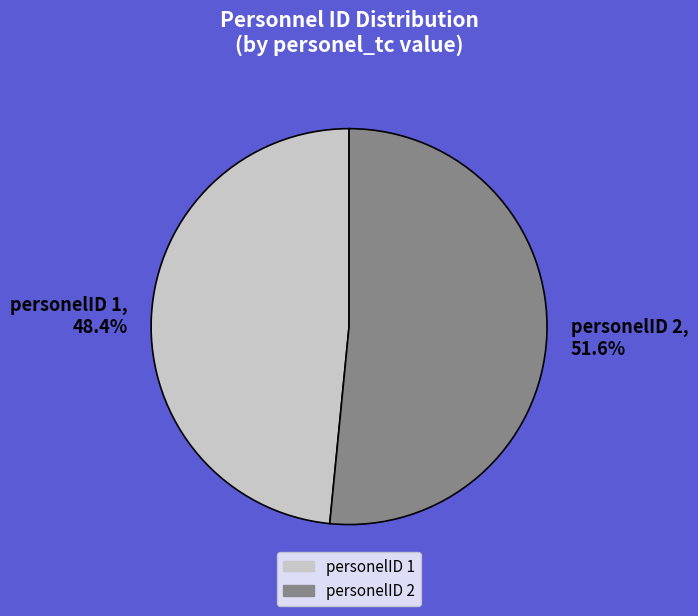

Is the sum of personelID 2 and personelID 1 greater than half?

Yes